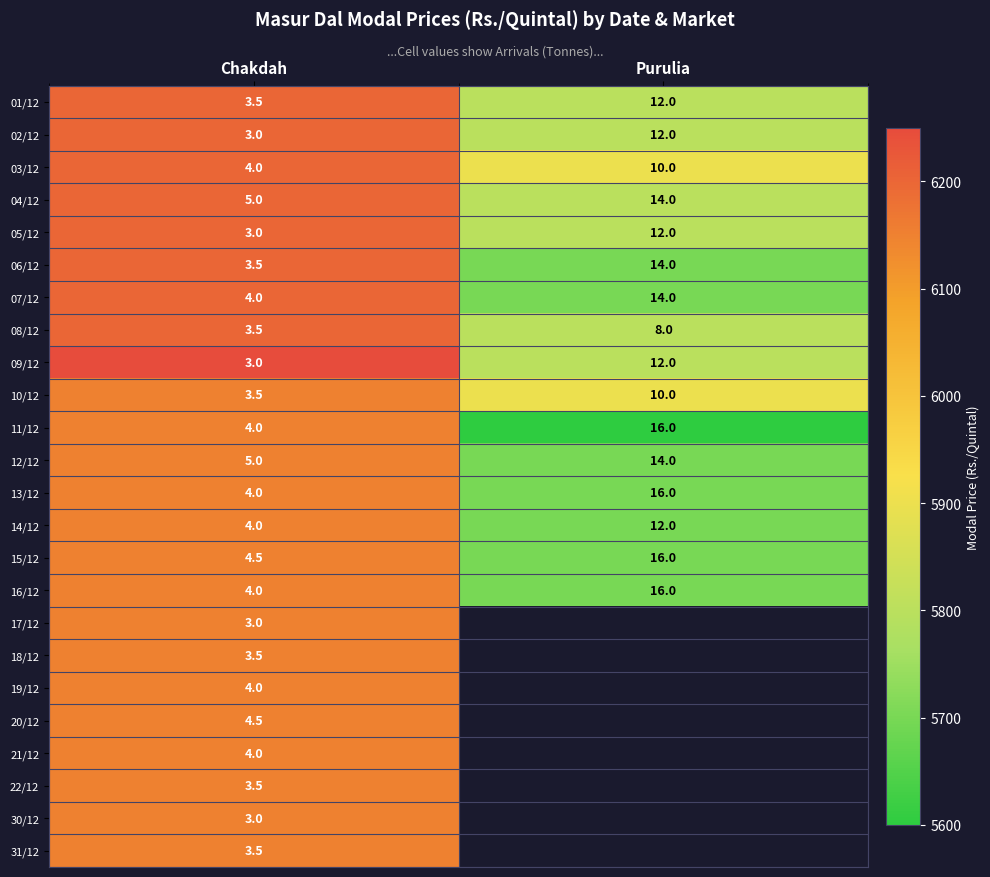

What value does the 05/12 series have at Chakdah?

3.0